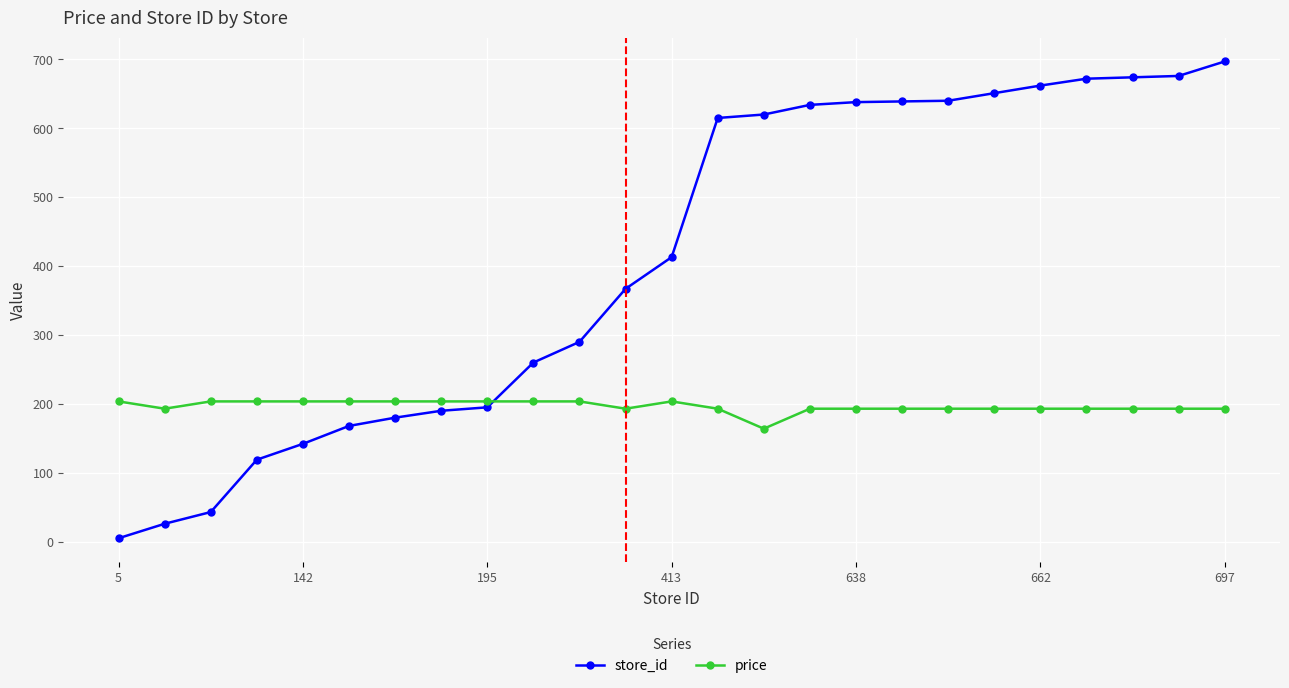

What are all the series names shown in the legend?

store_id, price